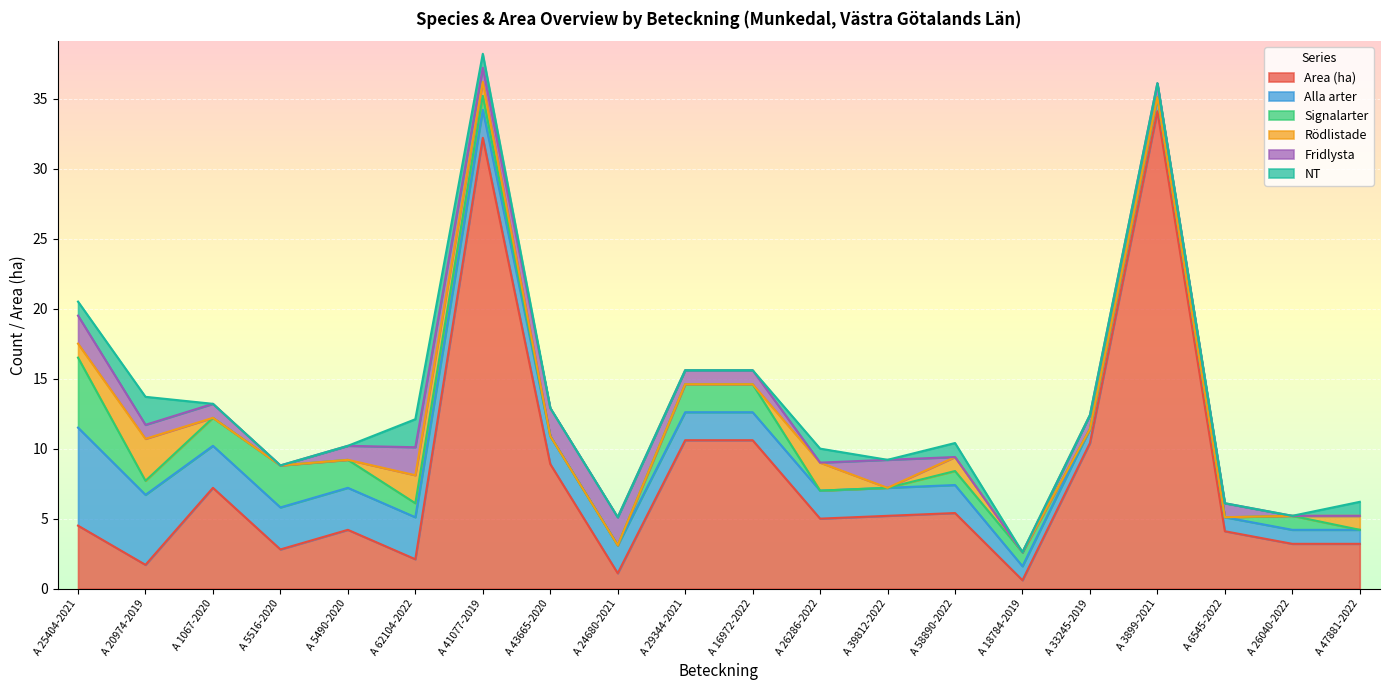

True or false: Alla arter has more than 2 points higher than both neighbors.

False